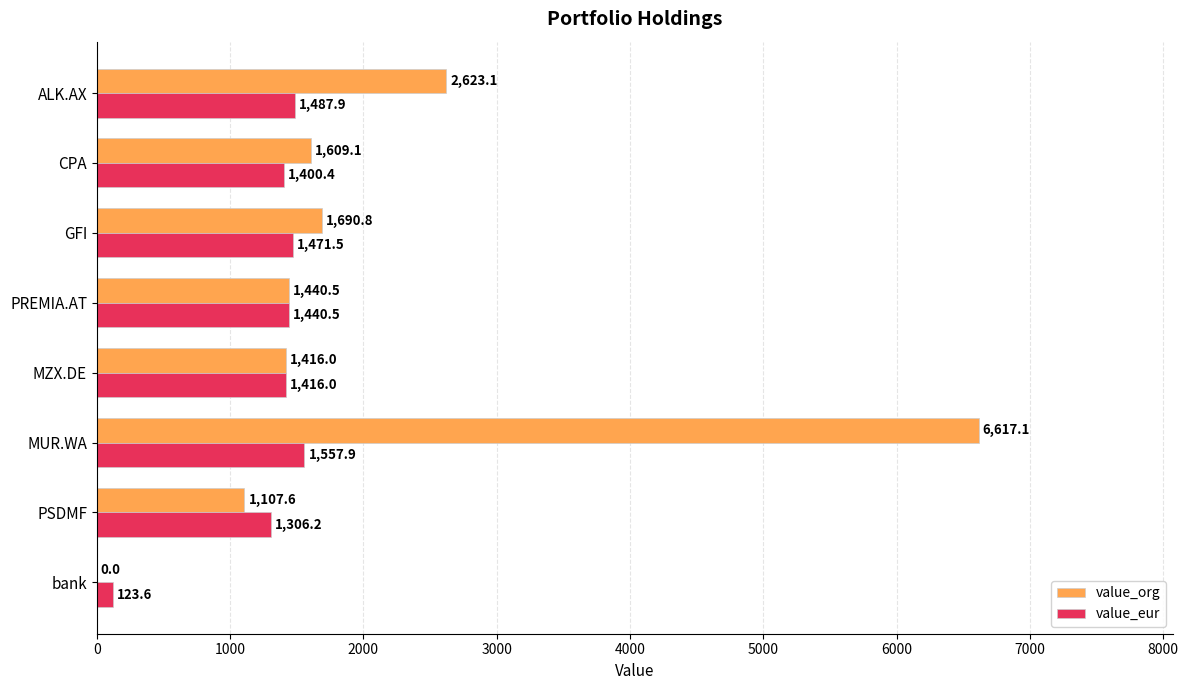

The value of value_org at MUR.WA is 6617.1. True or false?

True